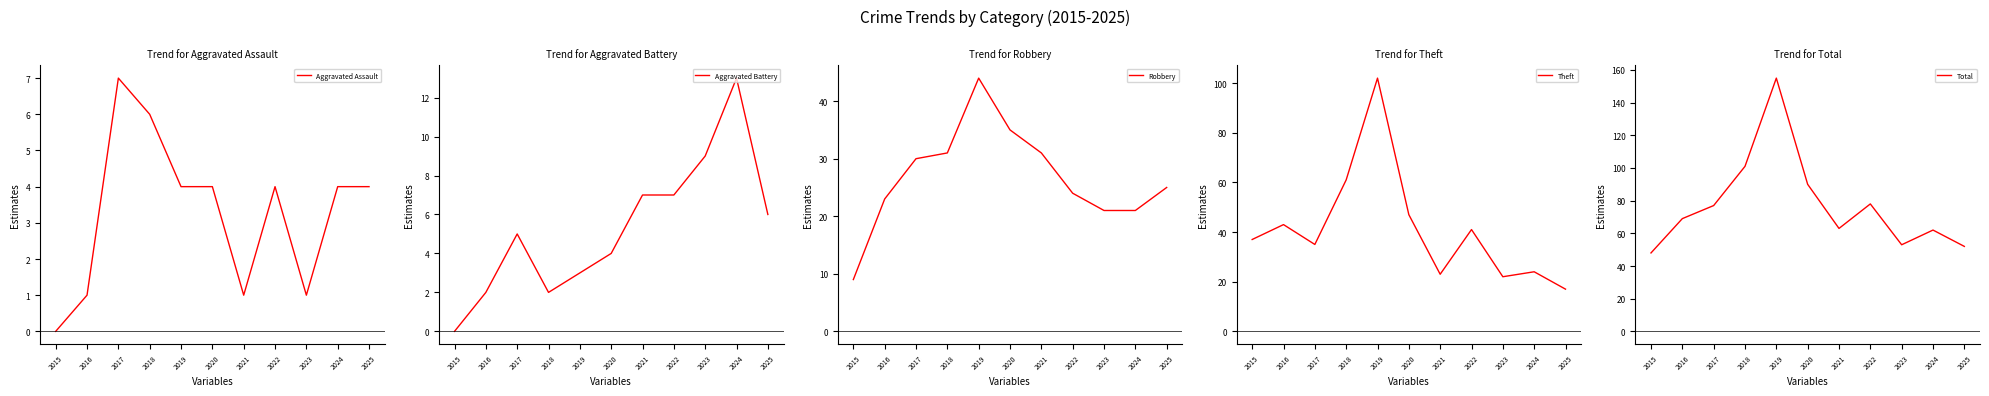

Reading left to right, what are all the values shown in this chart?

Aggravated Assault: 2015=0	2016=1	2017=7	2018=6	2019=4	2020=4	2021=1	2022=4	2023=1	2024=4	2025=4
Aggravated Battery: 2015=0	2016=2	2017=5	2018=2	2019=3	2020=4	2021=7	2022=7	2023=9	2024=13	2025=6
Robbery: 2015=9	2016=23	2017=30	2018=31	2019=44	2020=35	2021=31	2022=24	2023=21	2024=21	2025=25
Theft: 2015=37	2016=43	2017=35	2018=61	2019=102	2020=47	2021=23	2022=41	2023=22	2024=24	2025=17
Total: 2015=48	2016=69	2017=77	2018=101	2019=155	2020=90	2021=63	2022=78	2023=53	2024=62	2025=52